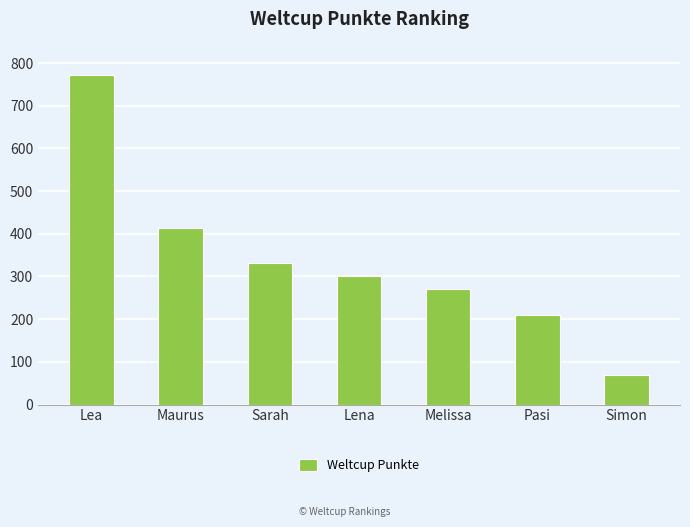

Are the bars horizontal?

No